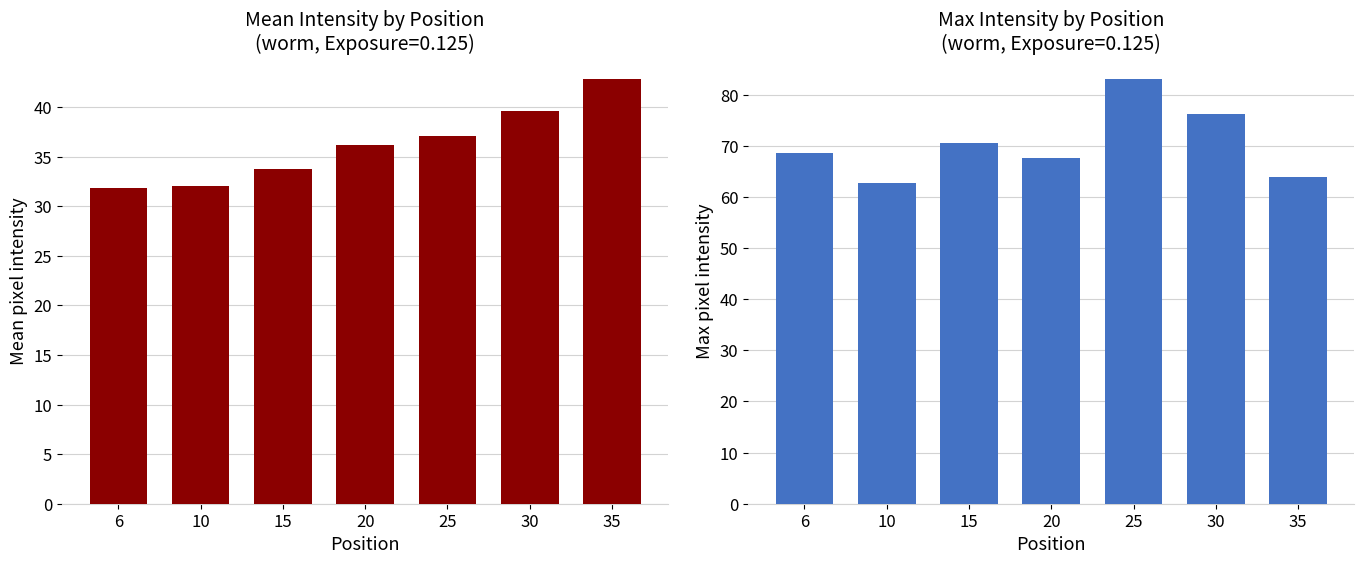

True or false: Mean has a value of 19.0 at 20.

False